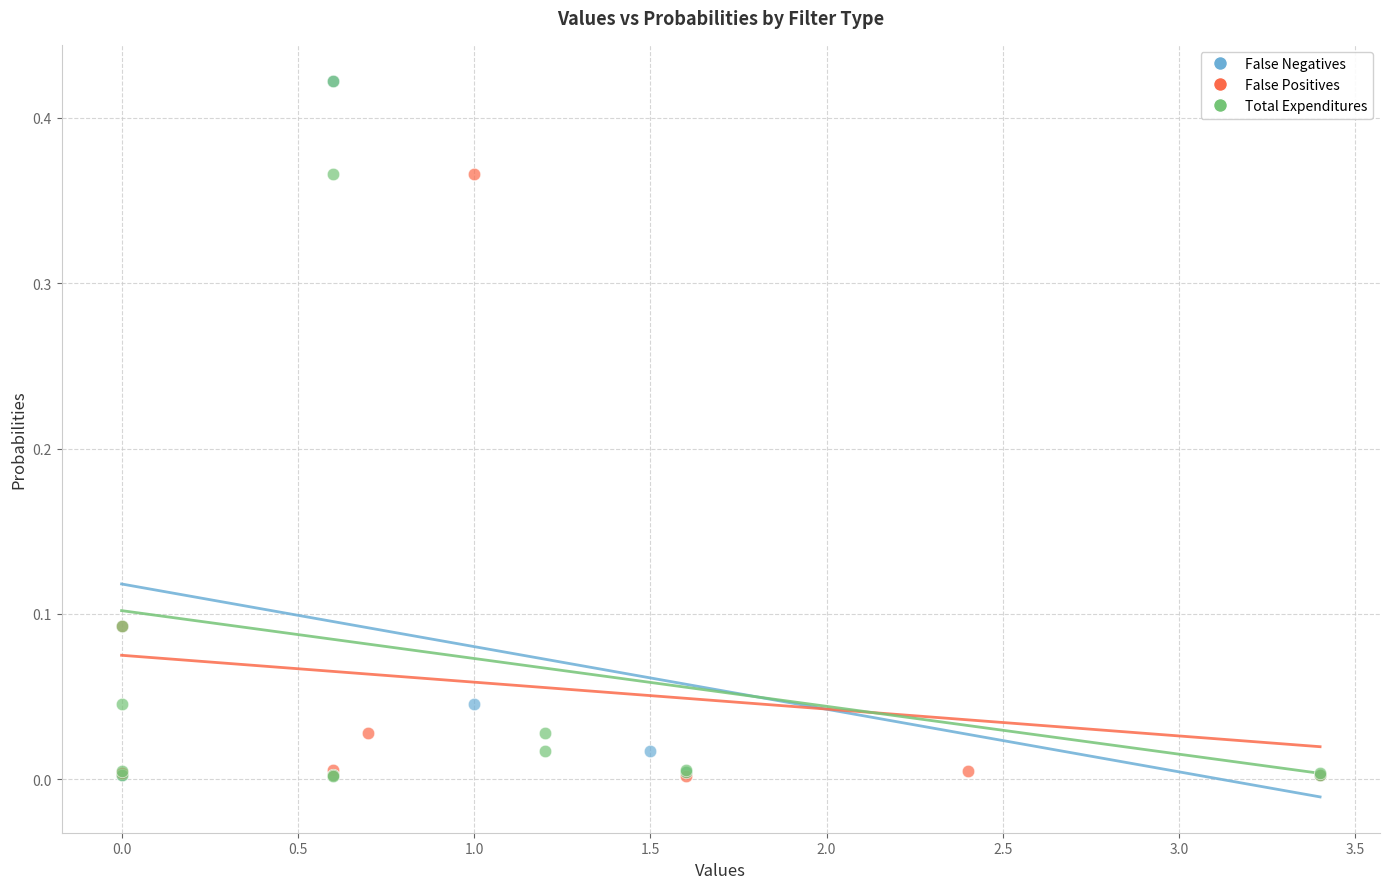

What are all the series names shown in the legend?

False Negatives, False Positives, Total Expenditures